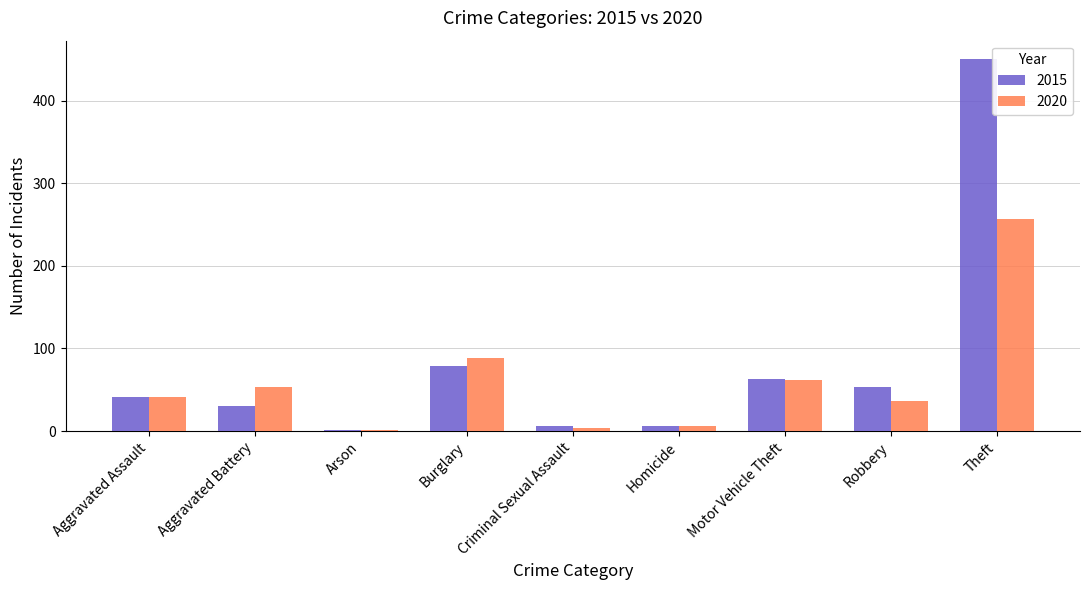

Reading left to right, list all the values displayed in this chart.

2015: 41	31	1	79	6	6	63	53	450
2020: 41	53	1	88	4	6	62	36	257